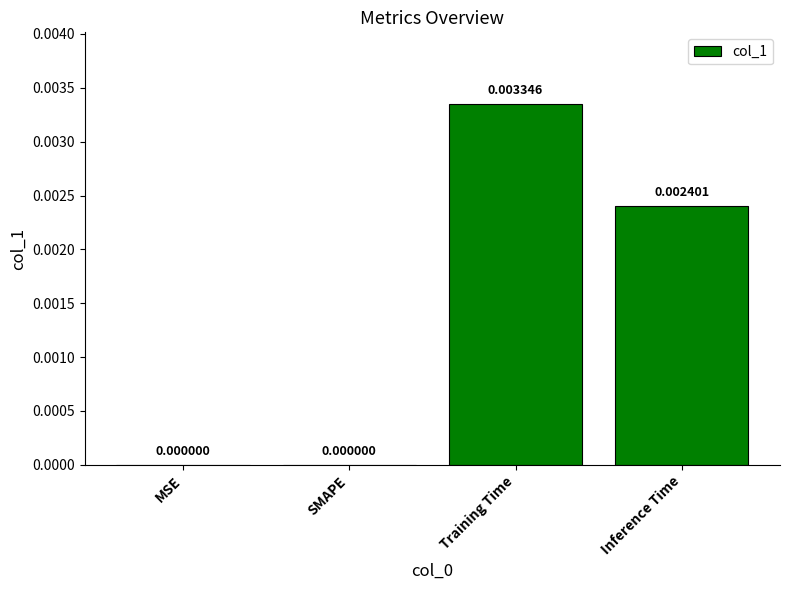

At which category does the chart reach its peak across all series?

Training Time